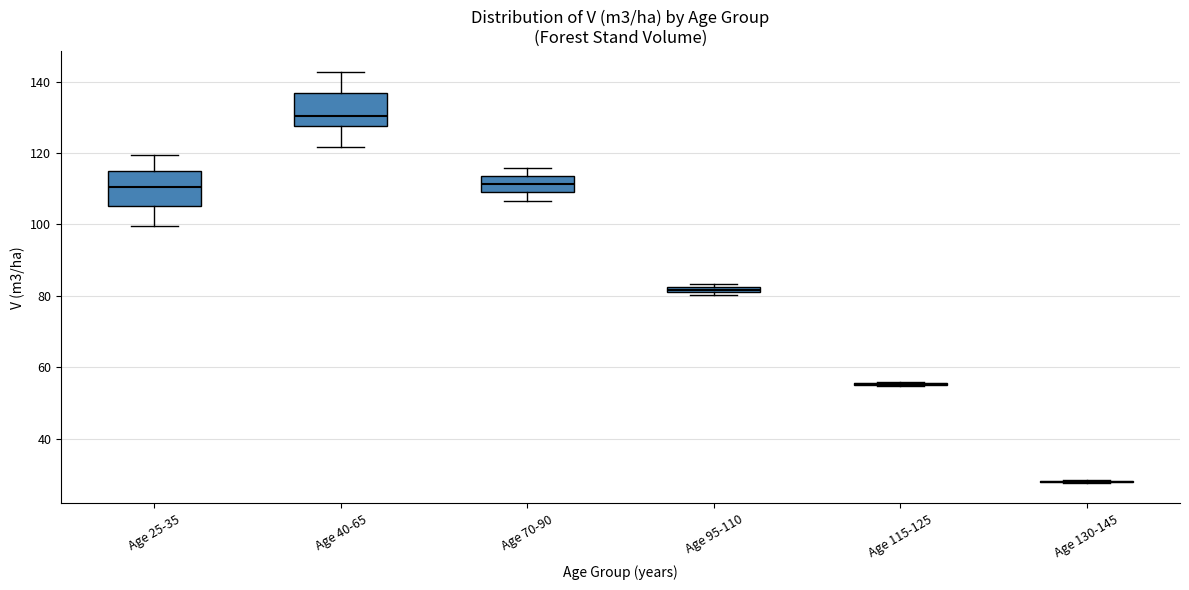

Where does the median line of the box for Age 25-35 sit on the y-axis? The values are not printed on the chart, so give them approximately, as read against the axis.

110